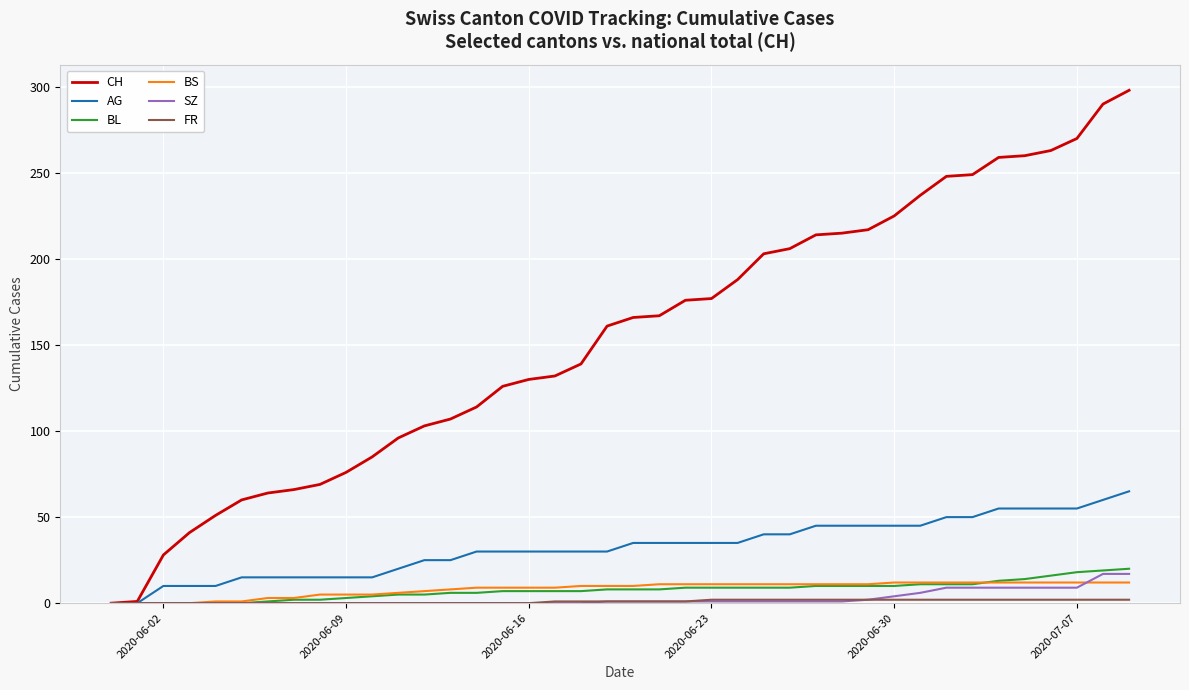

Which series has the largest total across all categories?

CH